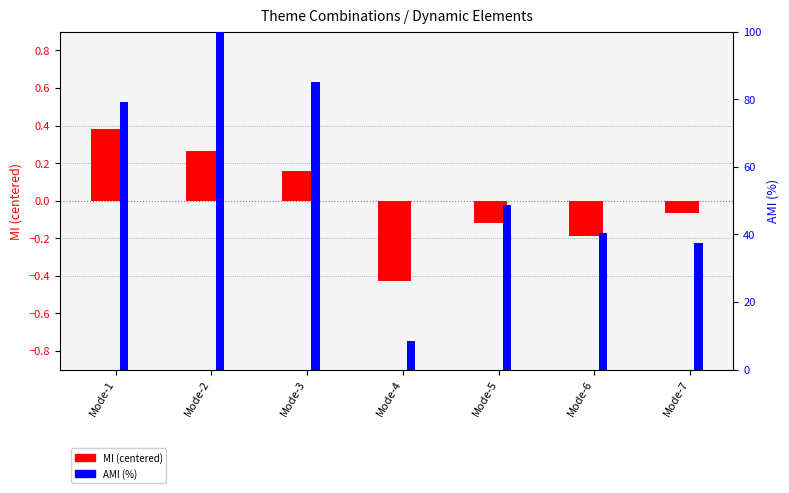

What is the value of the AMI (%) bar at the 2nd from the left?

100.0